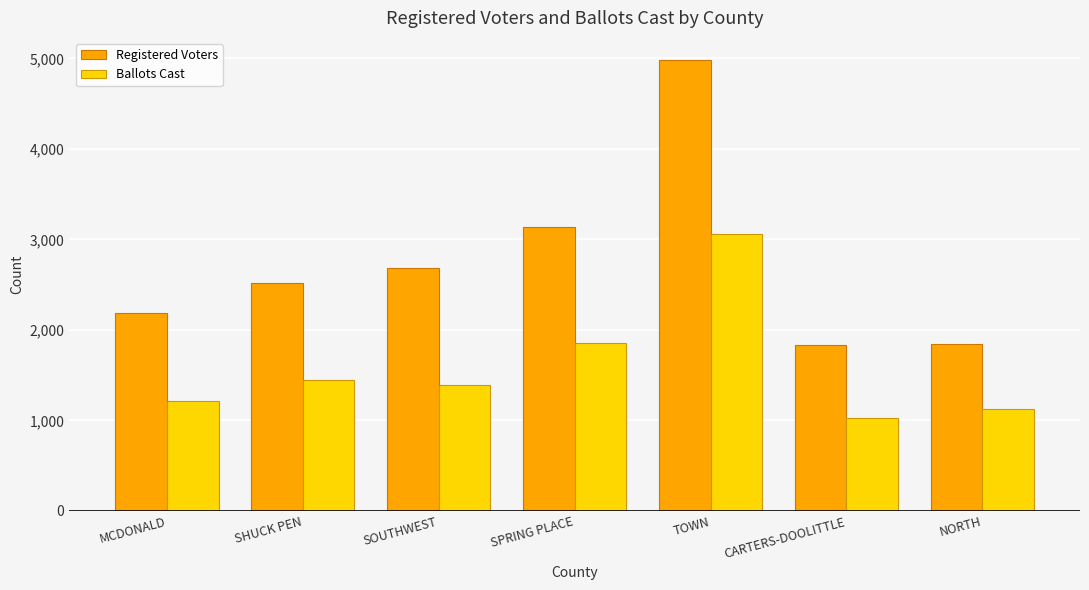

Where is Registered Voters nearest to the value 3402?

SPRING PLACE